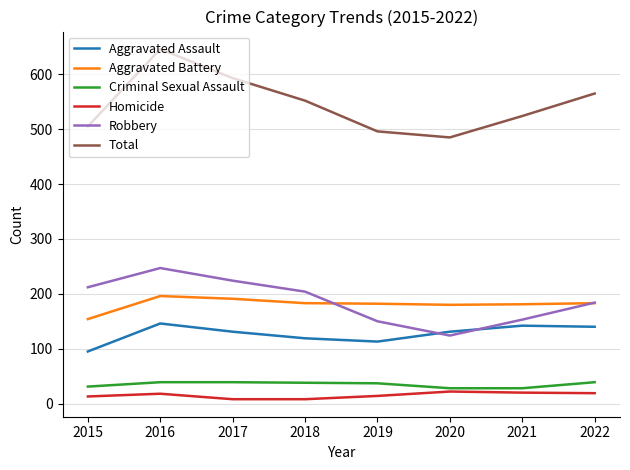

True or false: Robbery has a value of 212 at 2015.

True